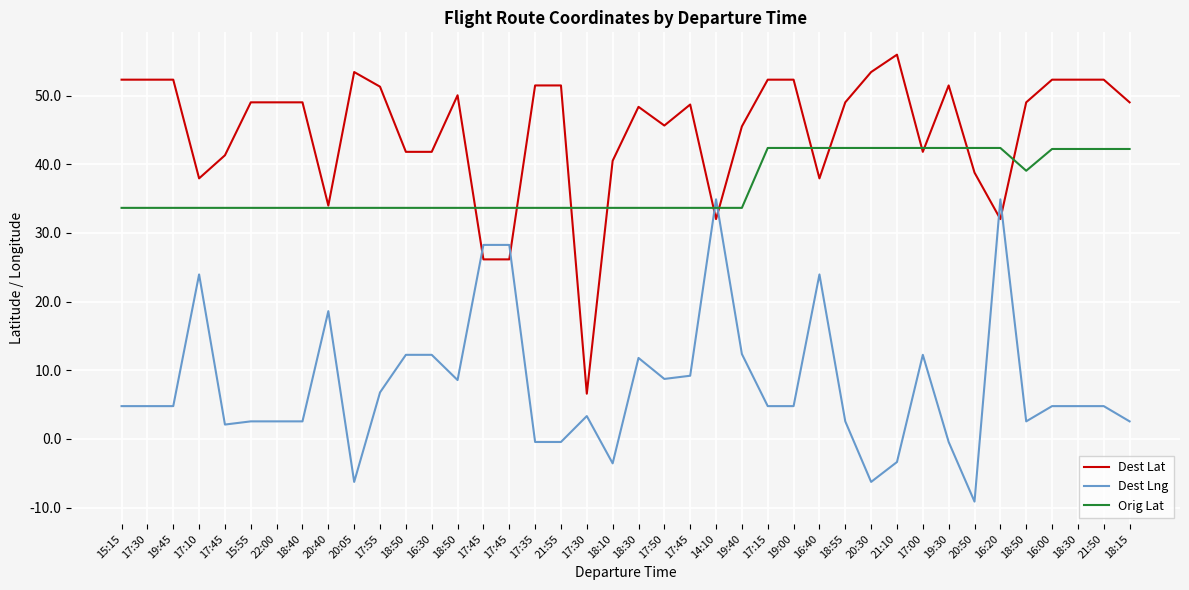

True or false: Dest Lat and Dest Lng intersect in this chart.

True